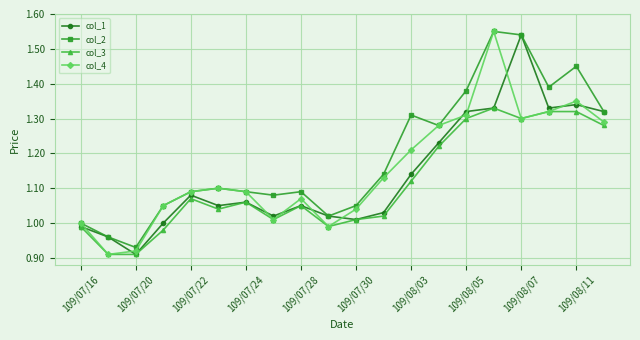

How many data points does each series have?

20